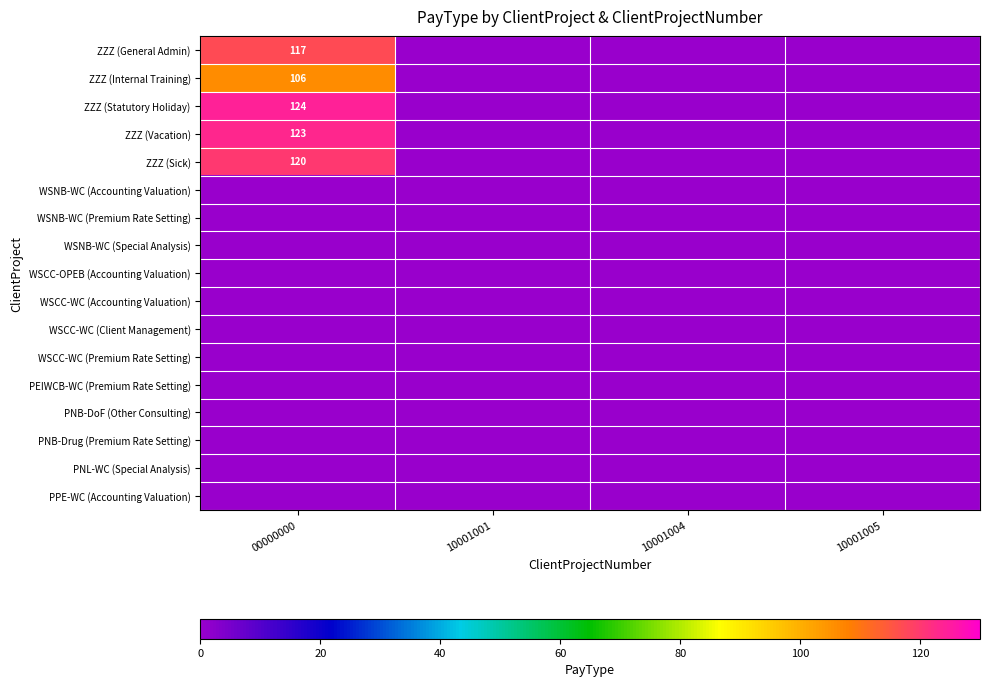

At 10001005, list the series in order from largest to smallest.

ZZZ (General Admin), ZZZ (Internal Training), ZZZ (Statutory Holiday), ZZZ (Vacation), ZZZ (Sick), WSNB-WC (Accounting Valuation), WSNB-WC (Premium Rate Setting), WSNB-WC (Special Analysis), WSCC-OPEB (Accounting Valuation), WSCC-WC (Accounting Valuation), WSCC-WC (Client Management), WSCC-WC (Premium Rate Setting), PEIWCB-WC (Premium Rate Setting), PNB-DoF (Other Consulting), PNB-Drug (Premium Rate Setting), PNL-WC (Special Analysis), PPE-WC (Accounting Valuation)